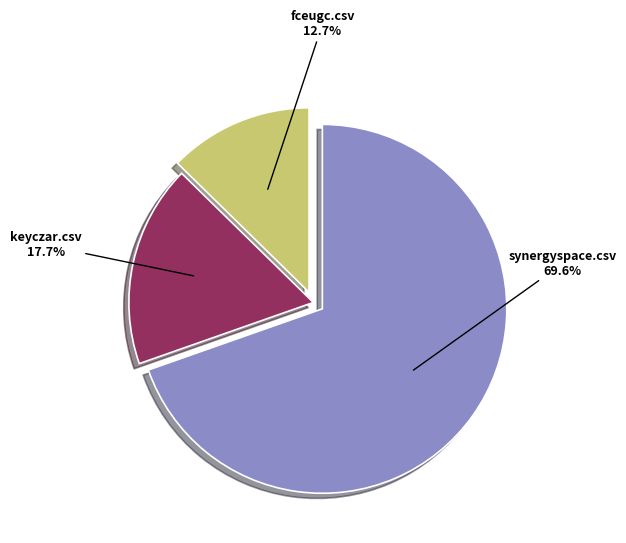

True or false: synergyspace.csv accounts for 62% of the total.

False